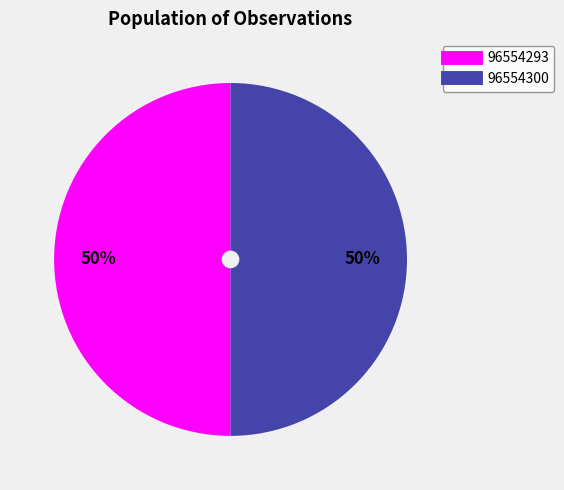

True or false: 96554293 accounts for 61% of the total.

False